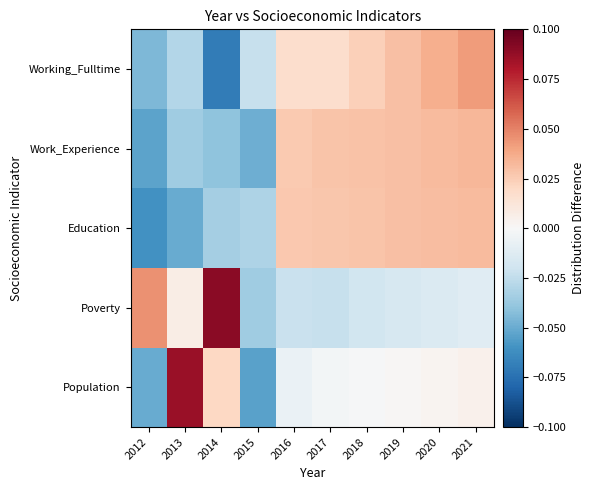

How many distinct data groups are displayed?

5